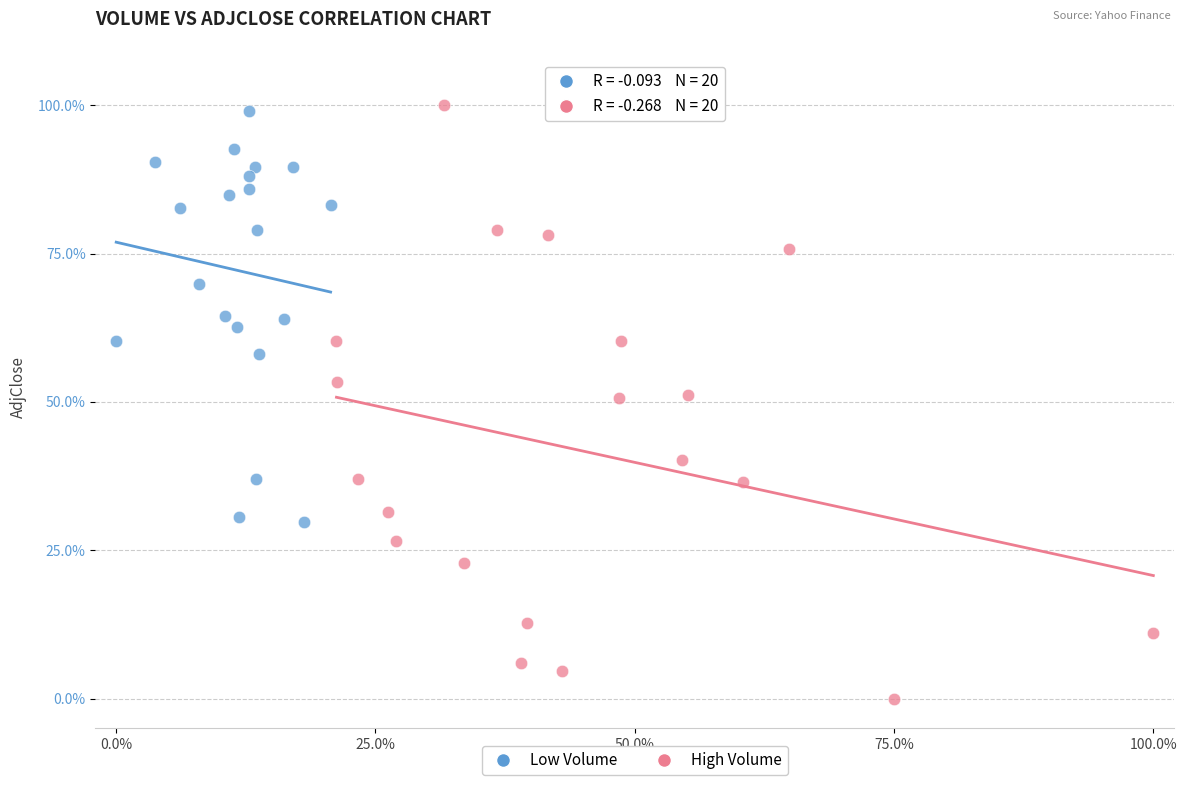

Which series has the largest Y range (max minus min)?

High Volume